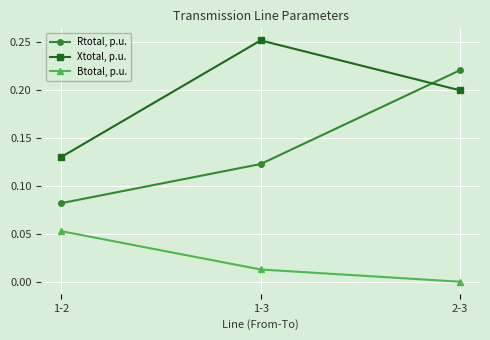

The value of Rtotal, p.u. at 2-3 is 0.2. True or false?

True